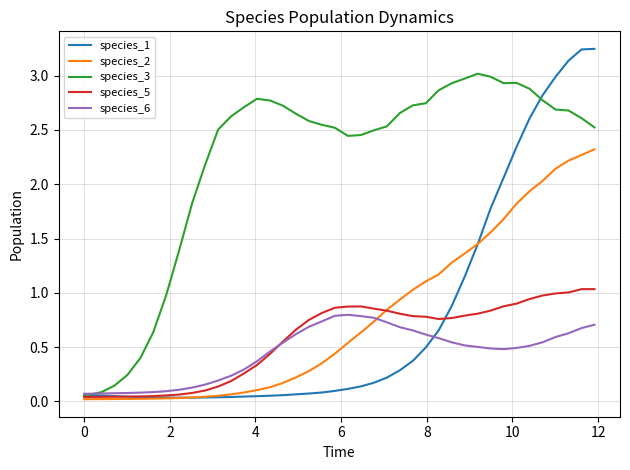

Which series has the largest total across all categories?

species_3